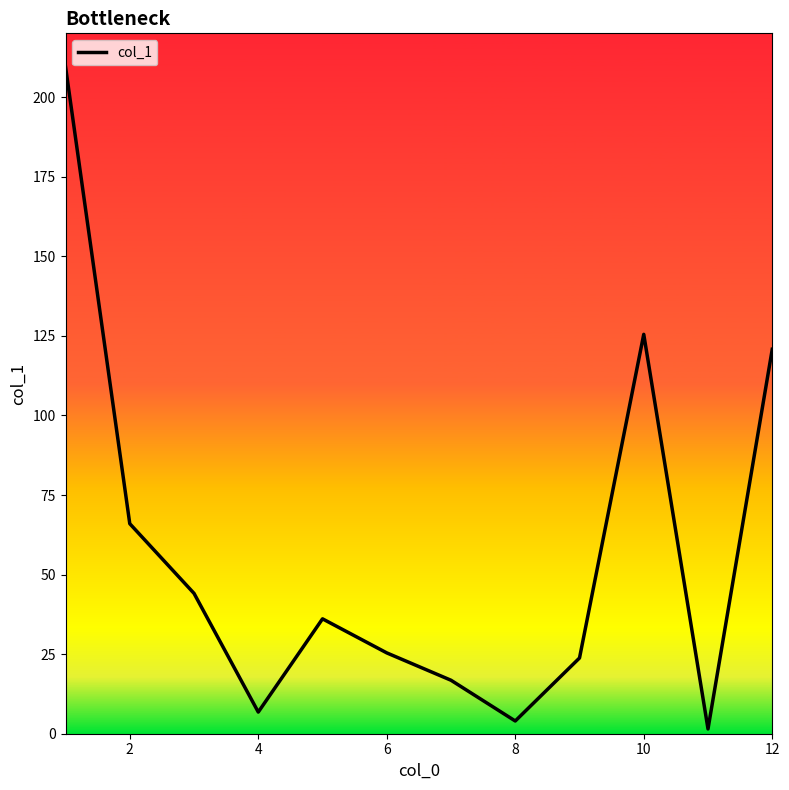

How many lines are shown in the chart?

1